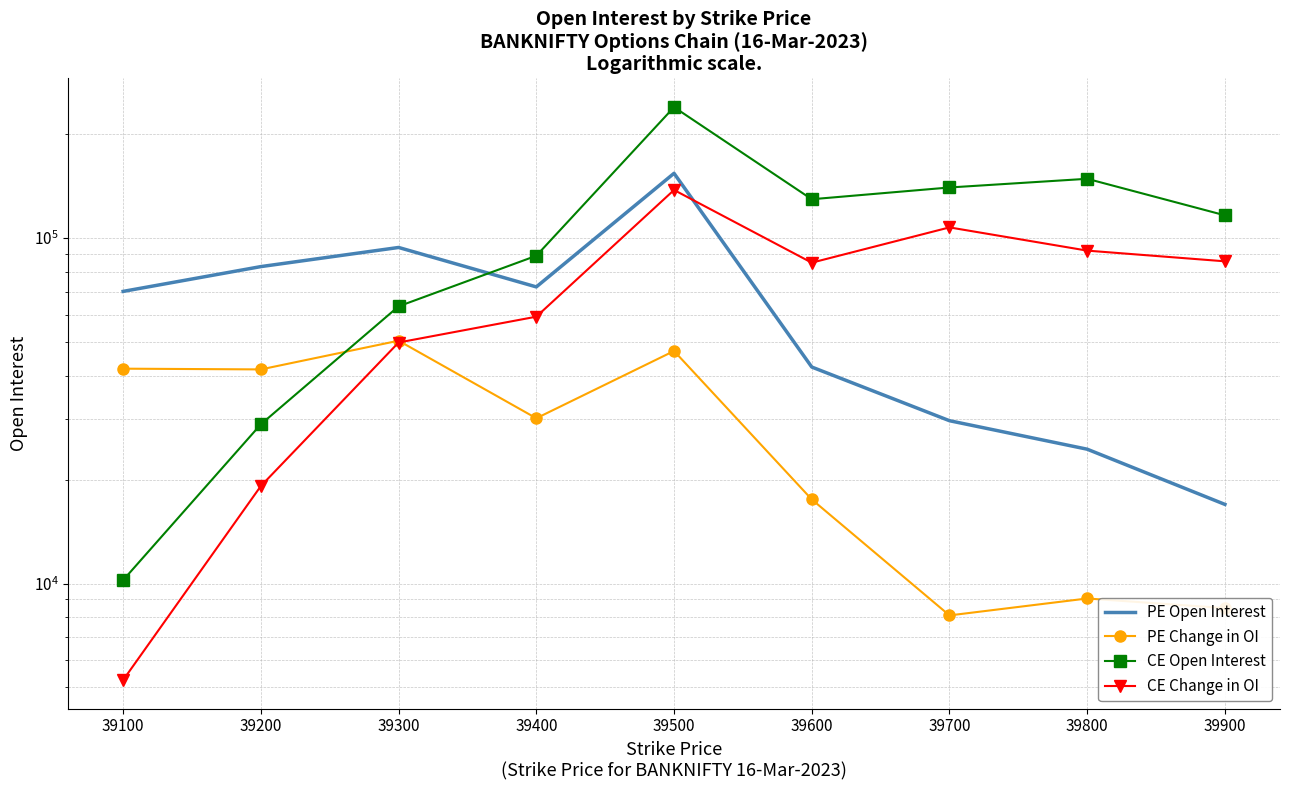

What is the greatest value displayed?

239442